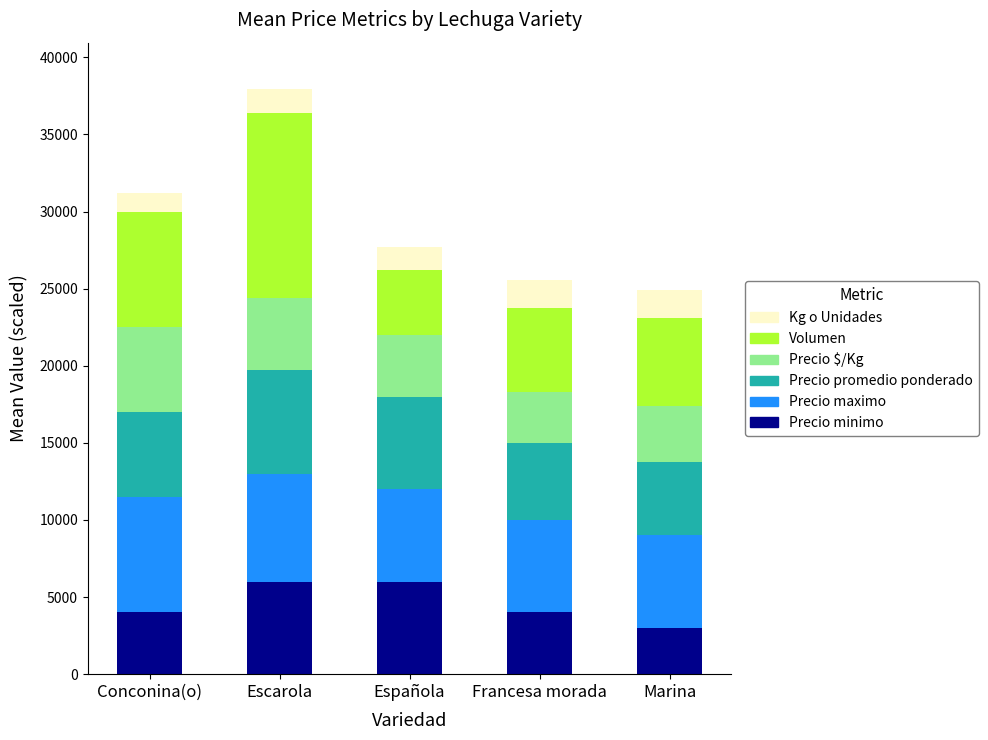

At which category is the sum across all series the highest?

Escarola